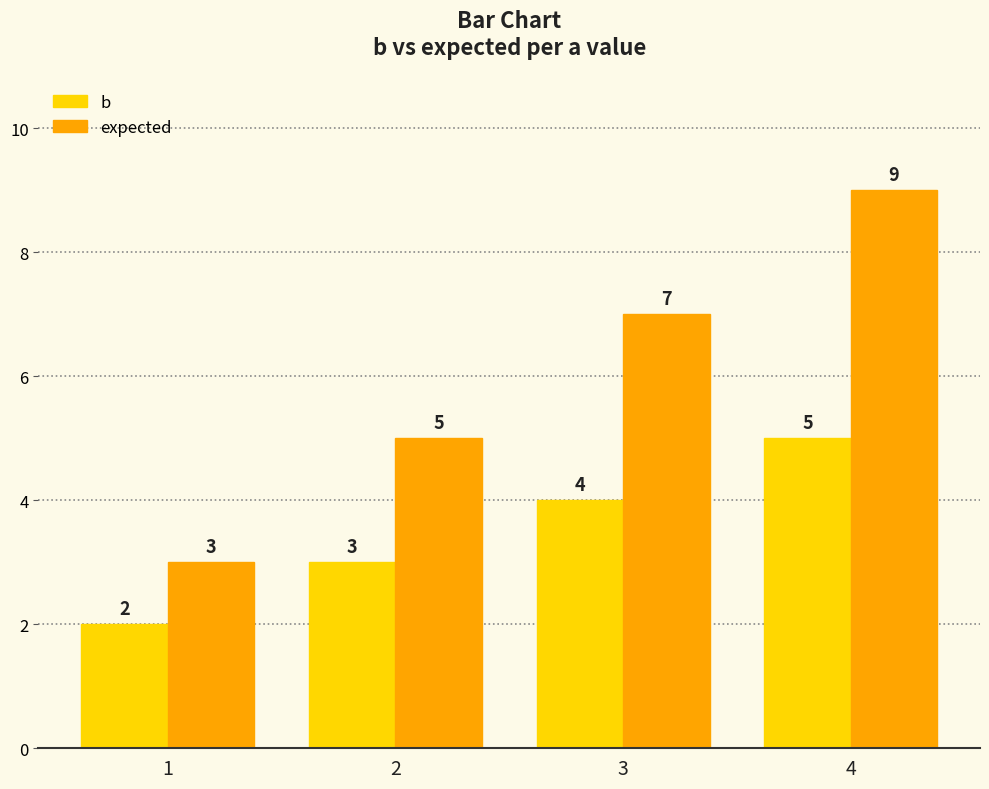

Reading right to left, transcribe all the data shown in this chart.

b: 5	4	3	2
expected: 9	7	5	3